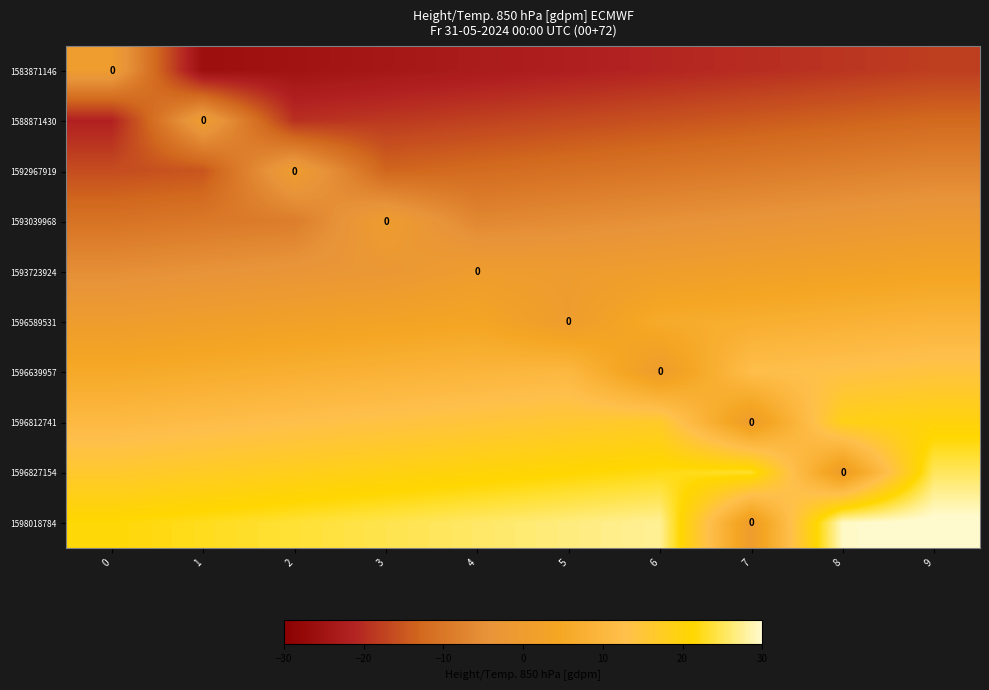

What is the spread (max minus min) of values at 8?

48.6